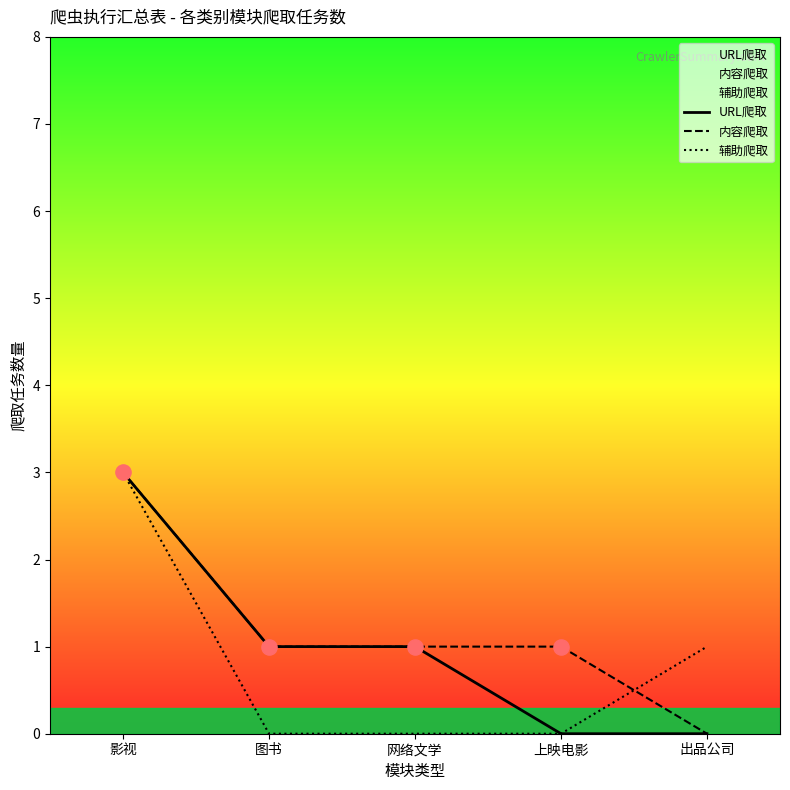

Which series has the widest spread of Y values?

URL爬取